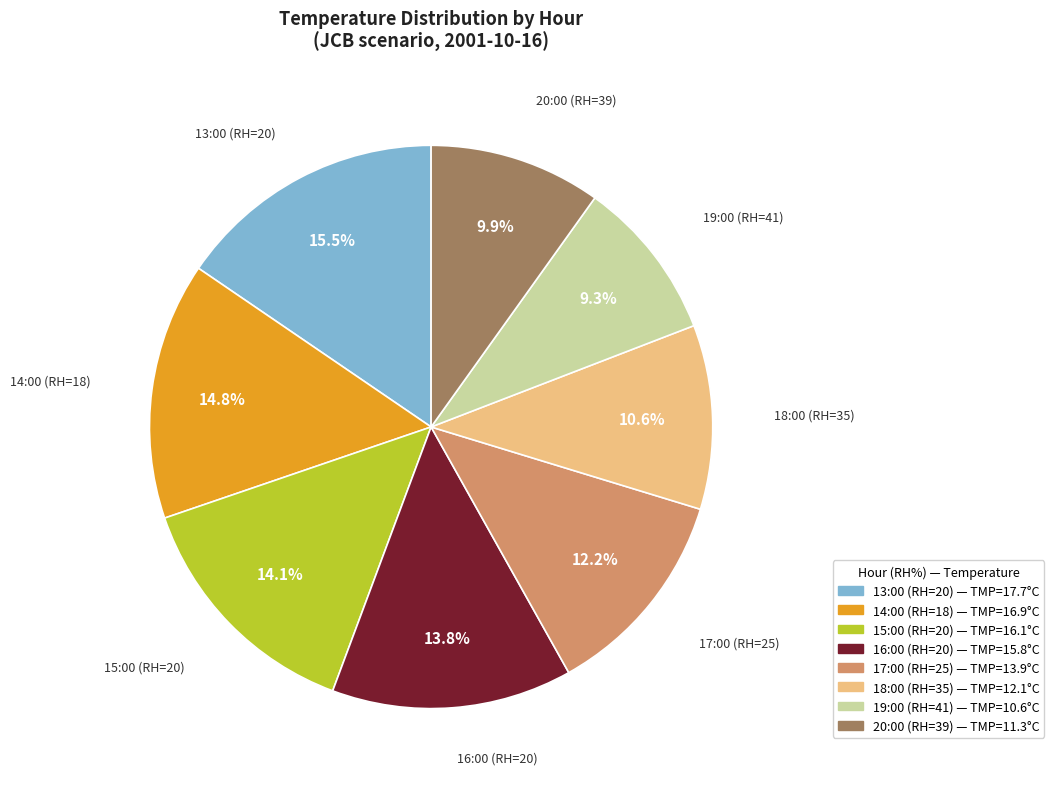

How many slices are in this pie chart?

8